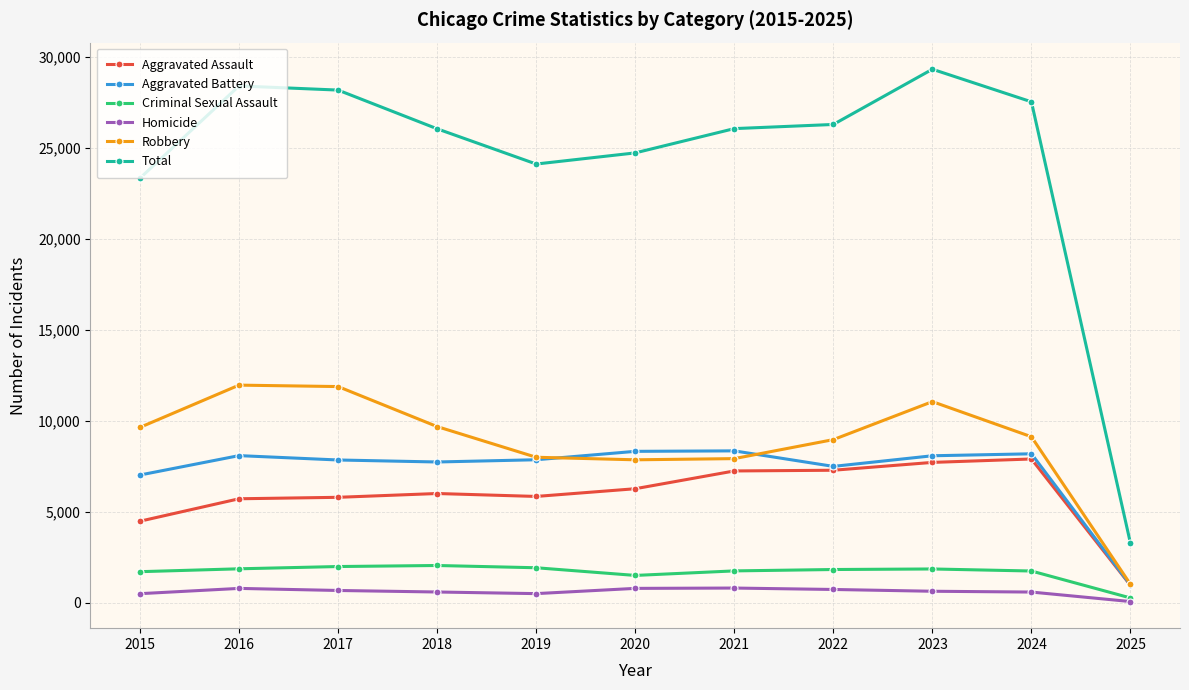

What is the difference between the Homicide values at 2023 and 2020?

158